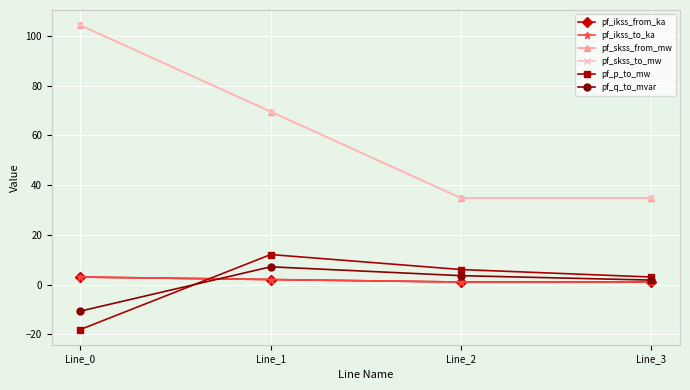

What is the average value of the pf_p_to_mw series?

0.8